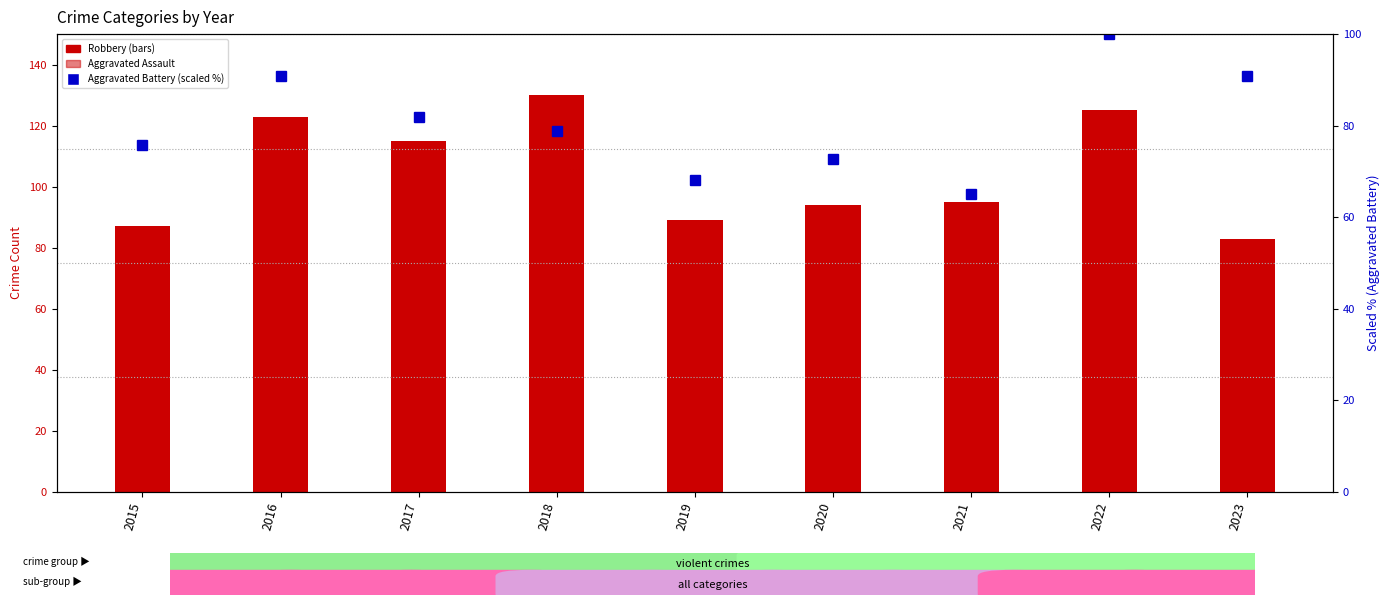

Rank the series by their maximum value, from highest to lowest.

Robbery, Aggravated Battery (scaled %), Aggravated Assault